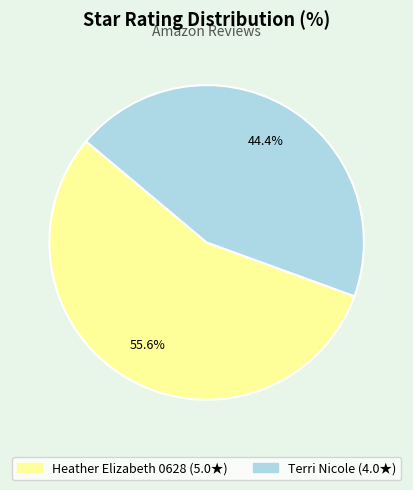

To the nearest percent, what portion does Heather Elizabeth 0628 represent?

56%